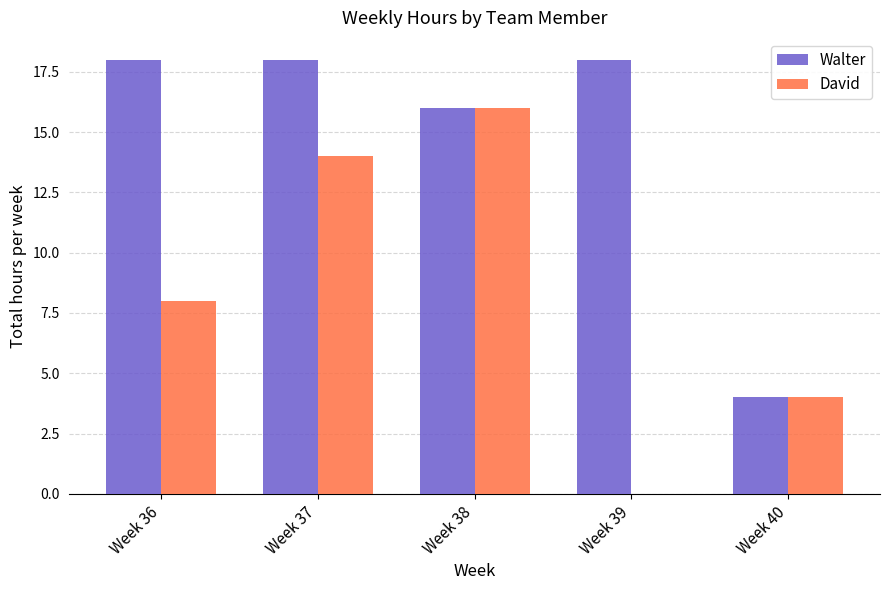

The value of Walter at Week 36 is 18. True or false?

True